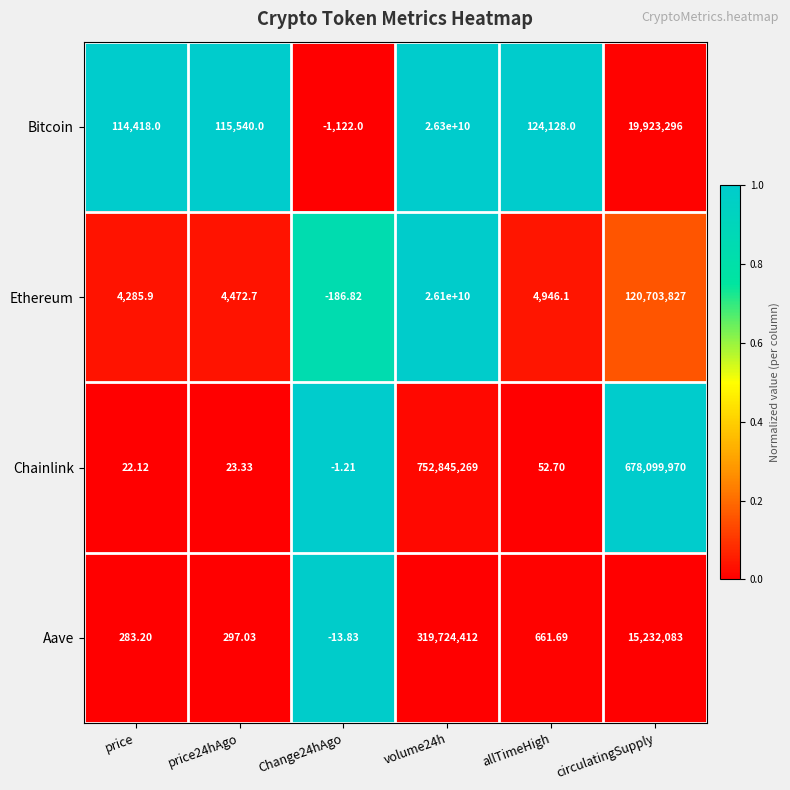

Where is Bitcoin nearest to the value 13149999439?

circulatingSupply